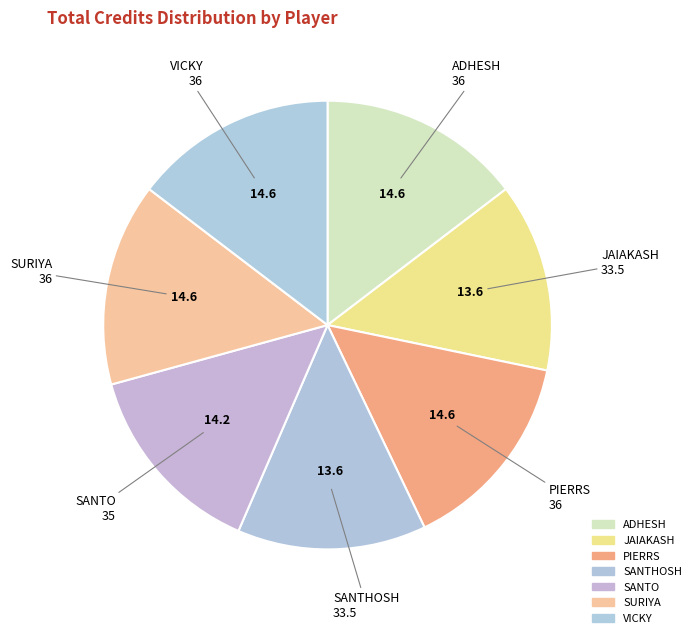

Does any single category account for the majority?

No